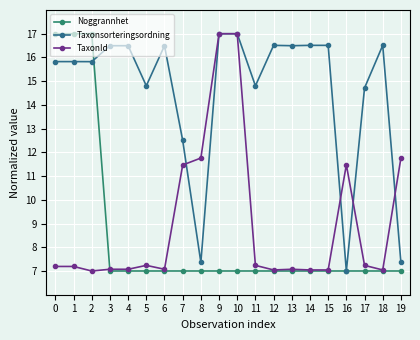

What is the value of the Taxonsorteringsordning point at the 3rd from the left?

15.8